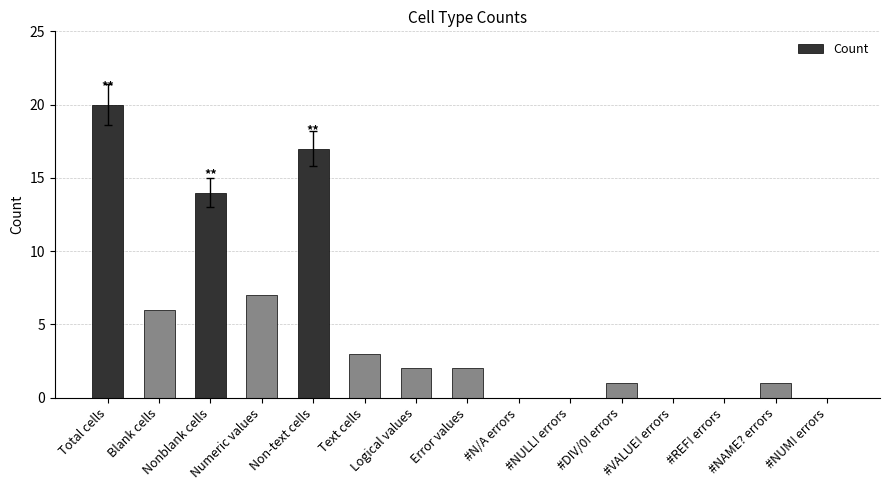

What is the sum of all values?

73